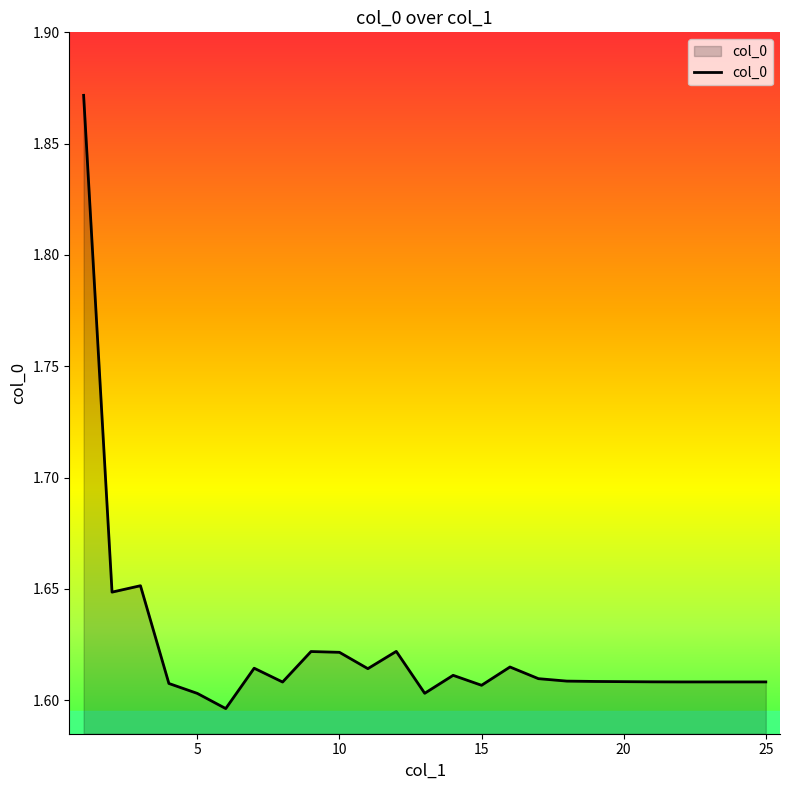

What is the difference between the maximum and minimum values?

0.3